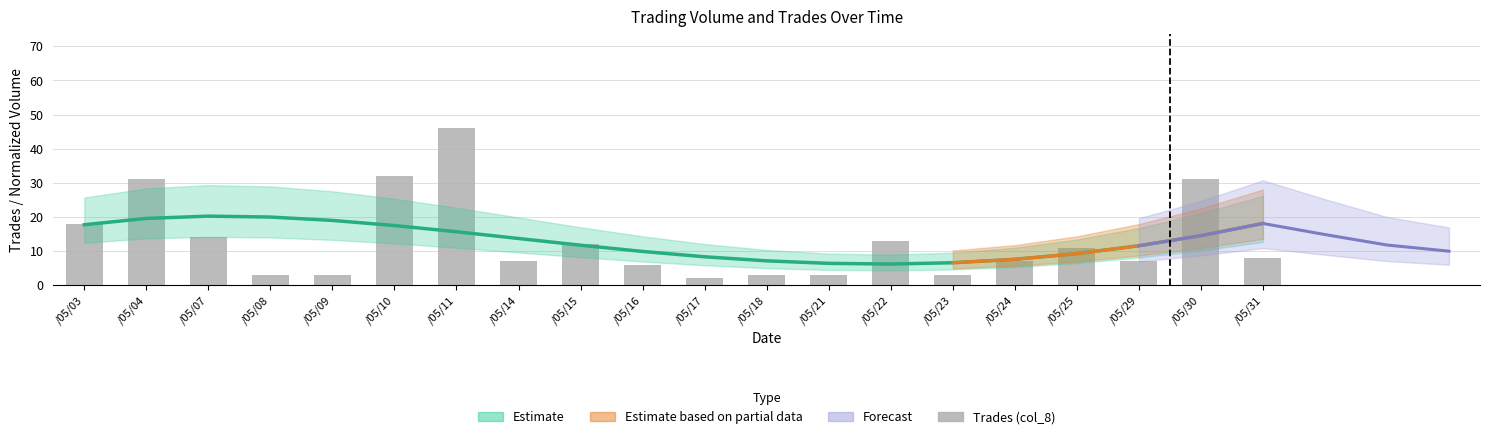

Is it true that the value at /05/30 is 31?

True